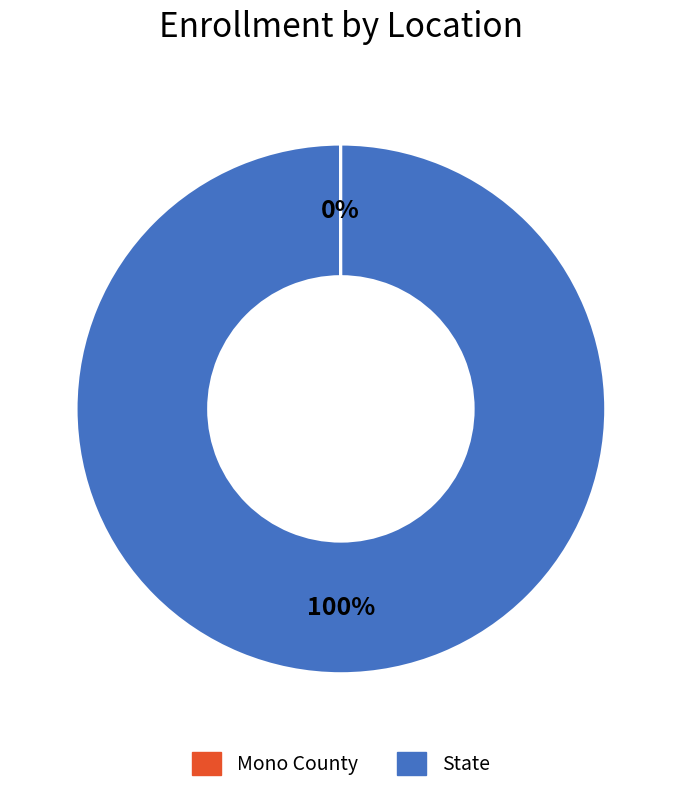

The State slice represents 100% of the pie. True or false?

True